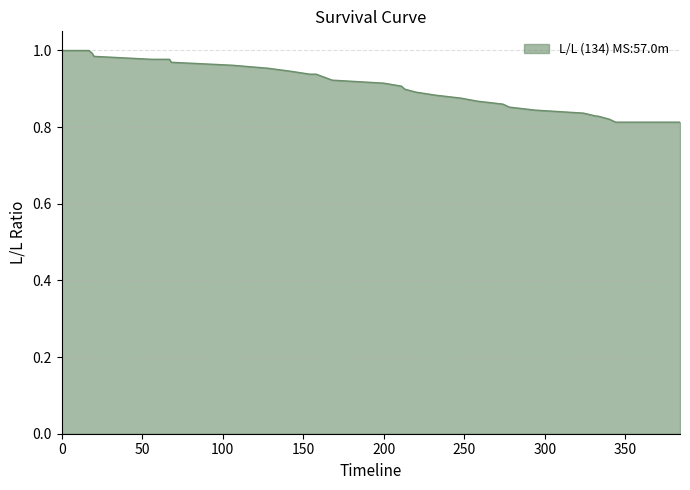

What is the difference between the maximum and minimum values?

0.2